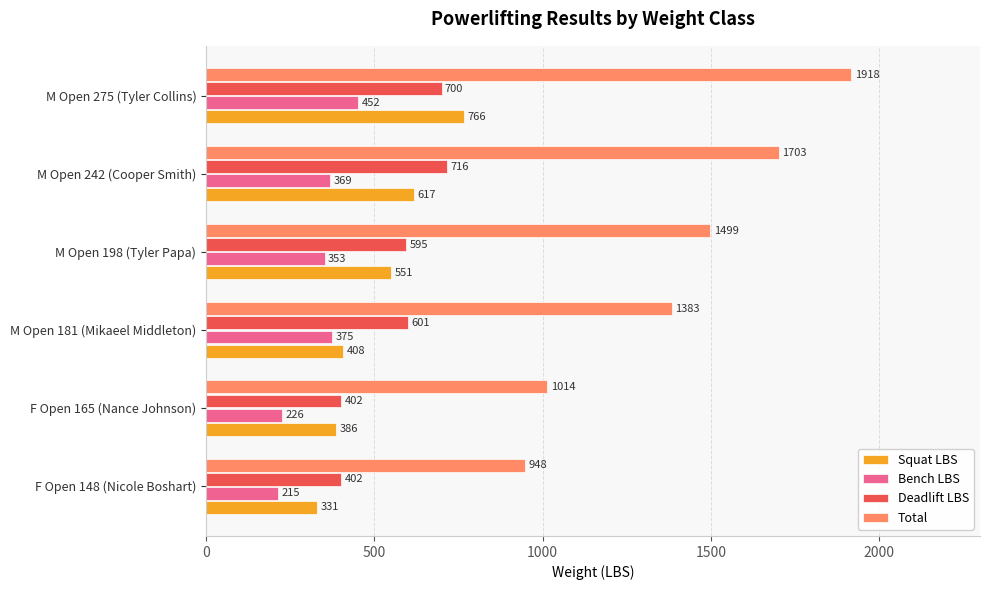

List the series in order of their peak value, highest first.

Total, Squat LBS, Deadlift LBS, Bench LBS